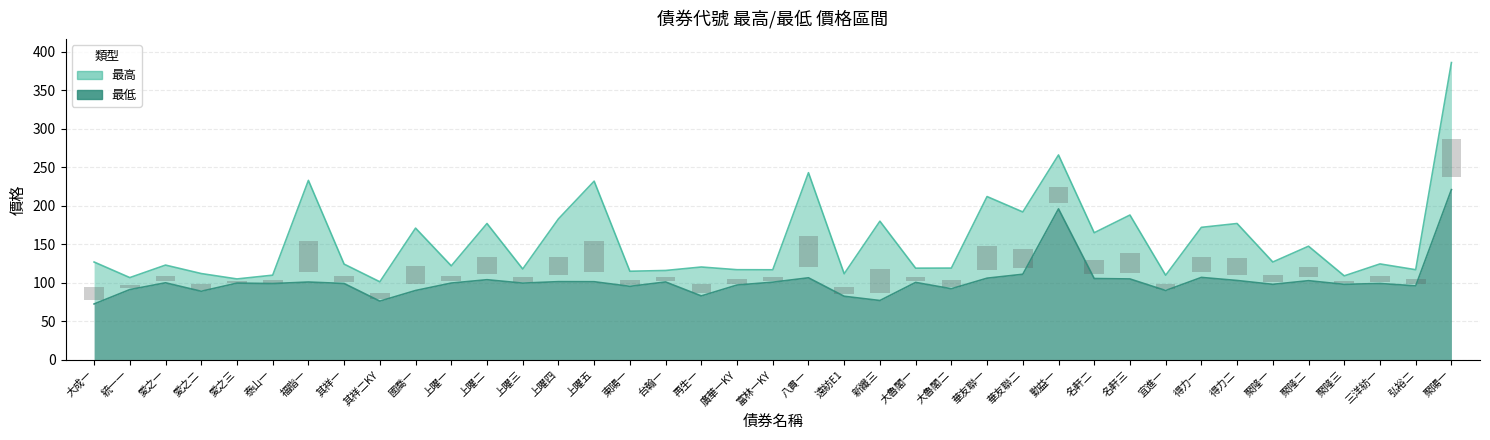

Is the value of 最低 at 聚隆三 greater than the value of 最高 at 華友聯一?

No